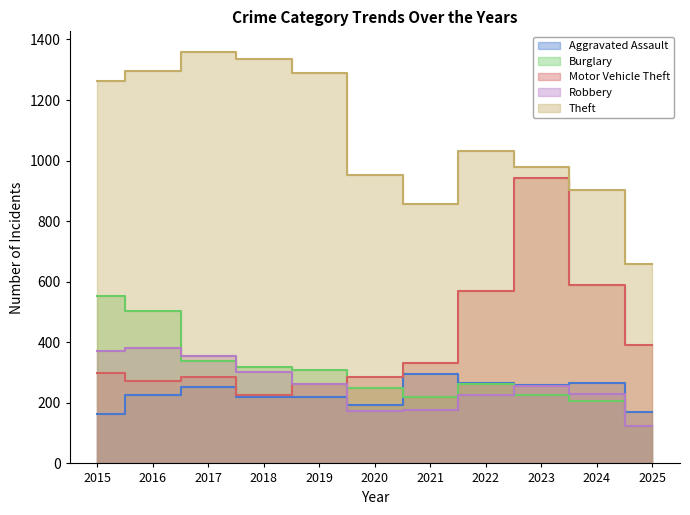

What is the value of the Burglary point at the 8th from the left?

263